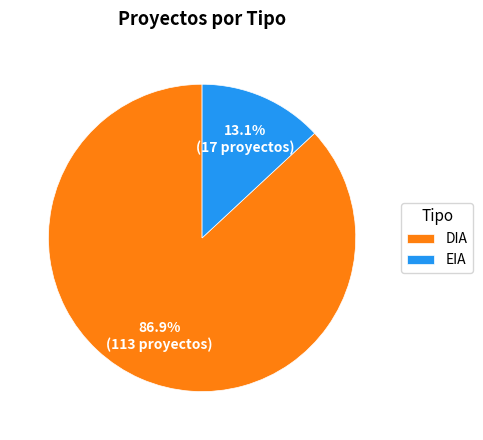

To the nearest percent, what percentage of the pie is DIA?

87%